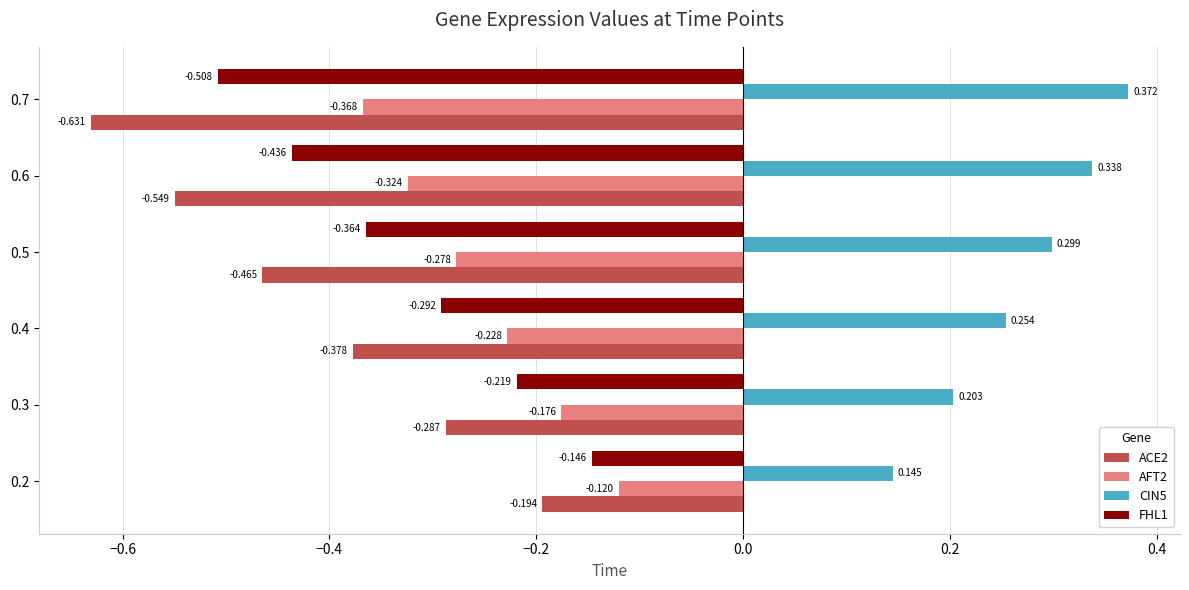

Is the value of CIN5 at 0.3 greater than the value of ACE2 at 0.5?

Yes